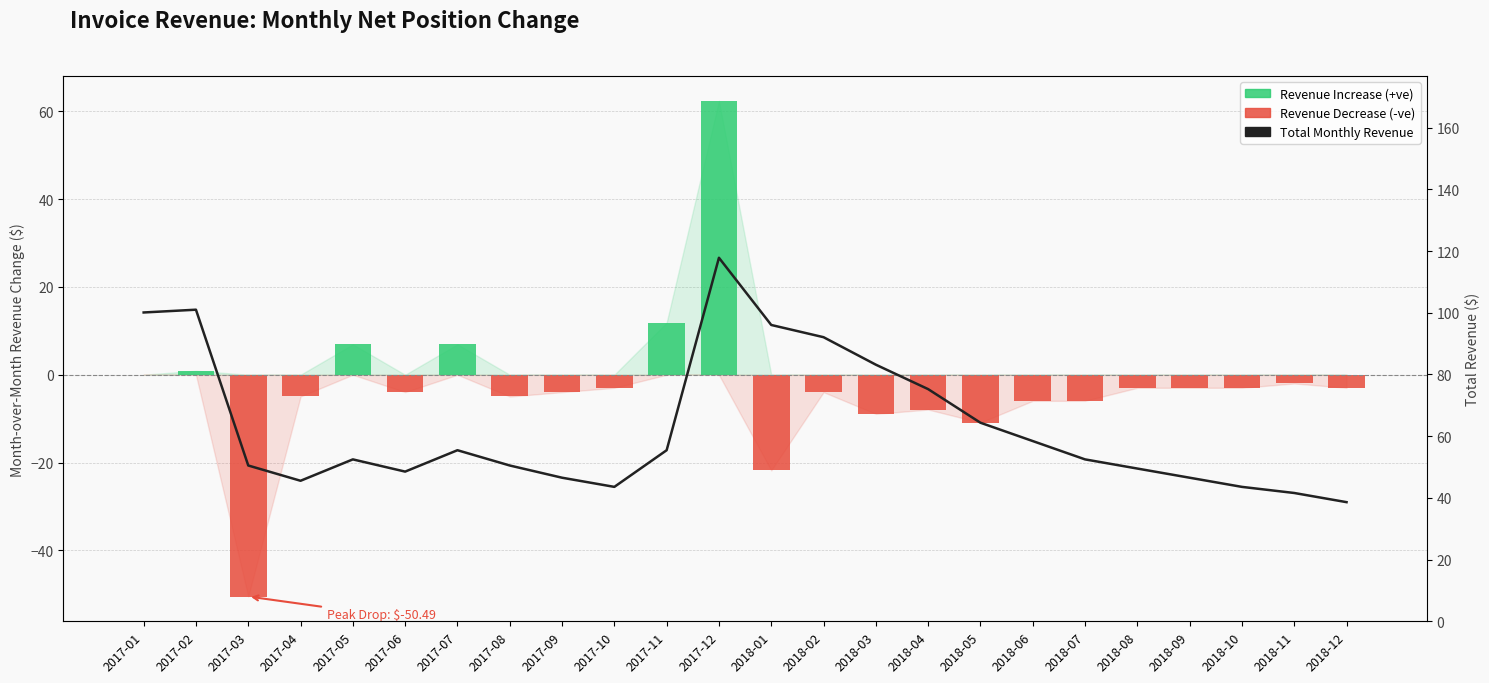

The value of Revenue Increase (+ve) at 2018-08 is 0.0. True or false?

True